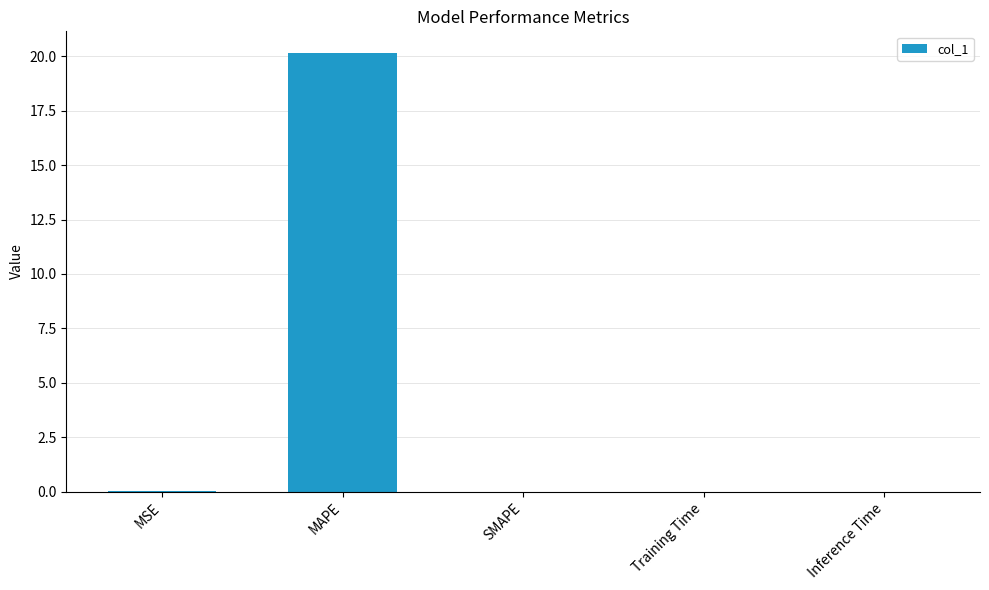

What is the sum of all values?

20.2